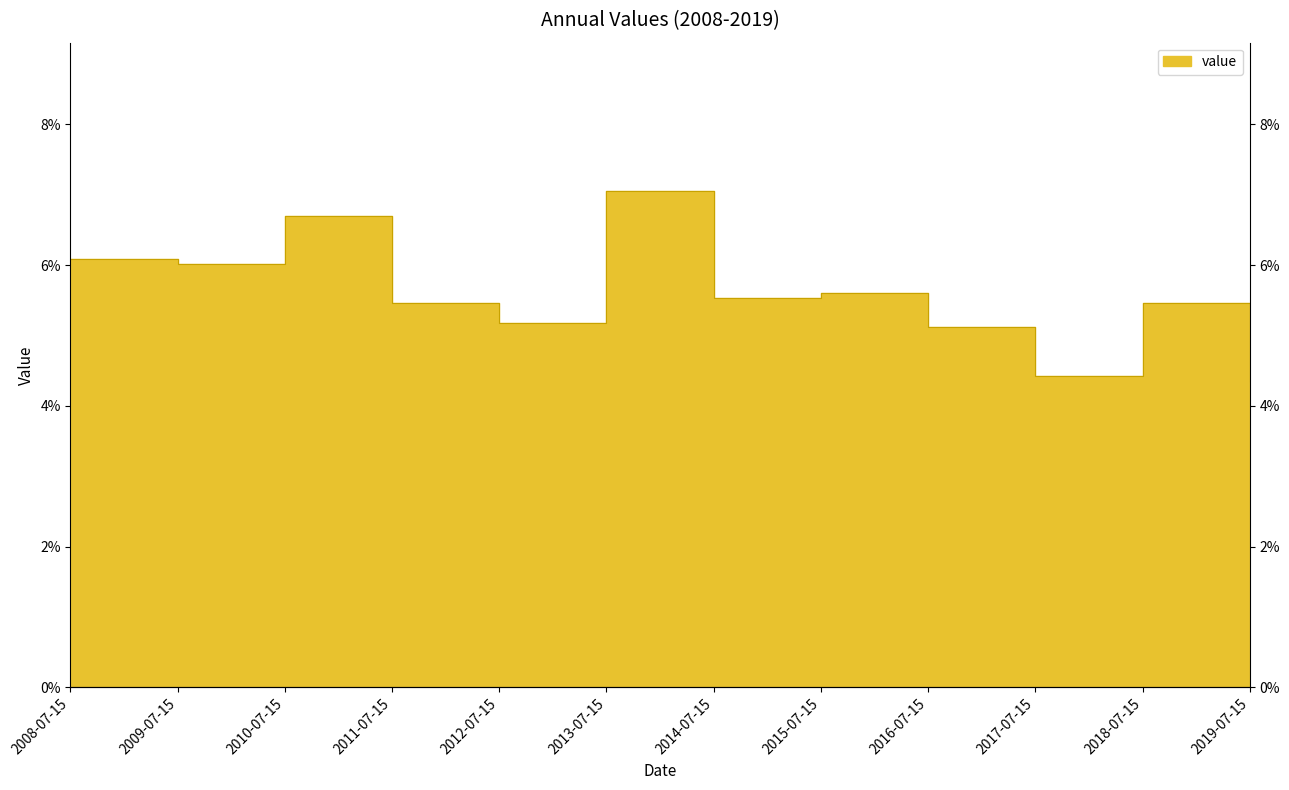

Reading right to left, extract all data points from this chart.

4.4	5.5	4.4	5.1	5.6	5.5	7.0	5.2	5.5	6.7	6.0	6.1